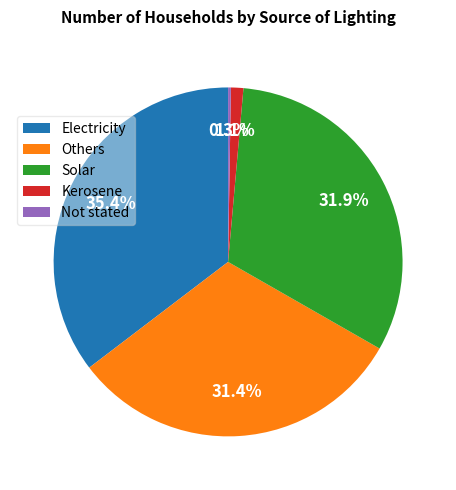

Which category has the biggest portion of the pie?

Electricity